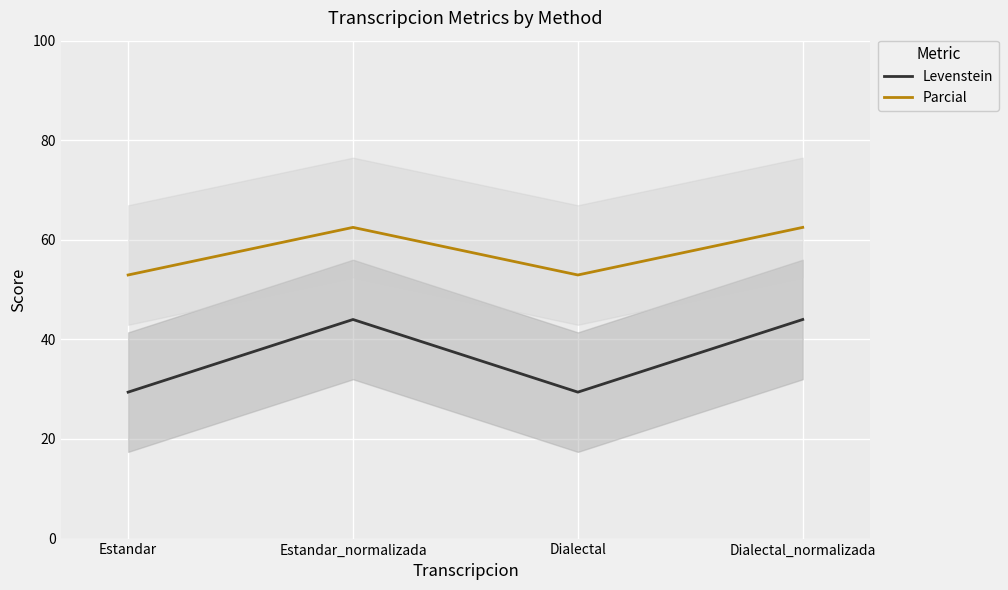

Which category has the lowest value across all series?

Estandar